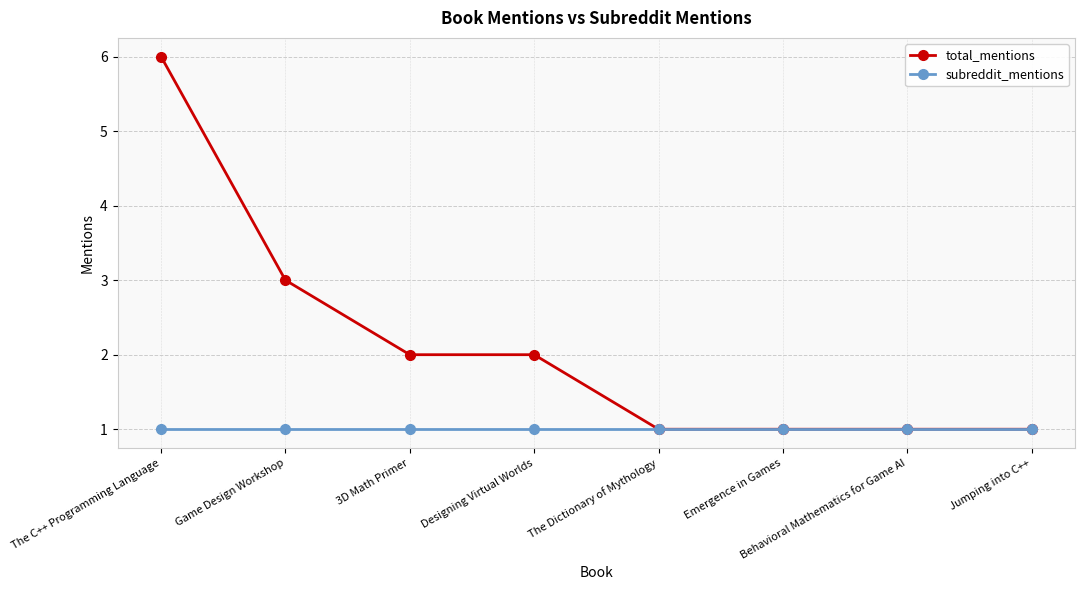

List the series in order of their peak value, lowest first.

subreddit_mentions, total_mentions